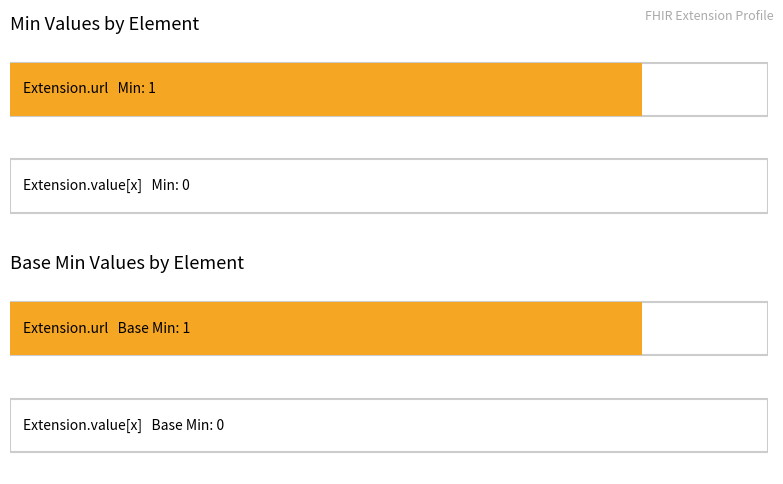

What are all the series names shown in the legend?

Min, Base Min